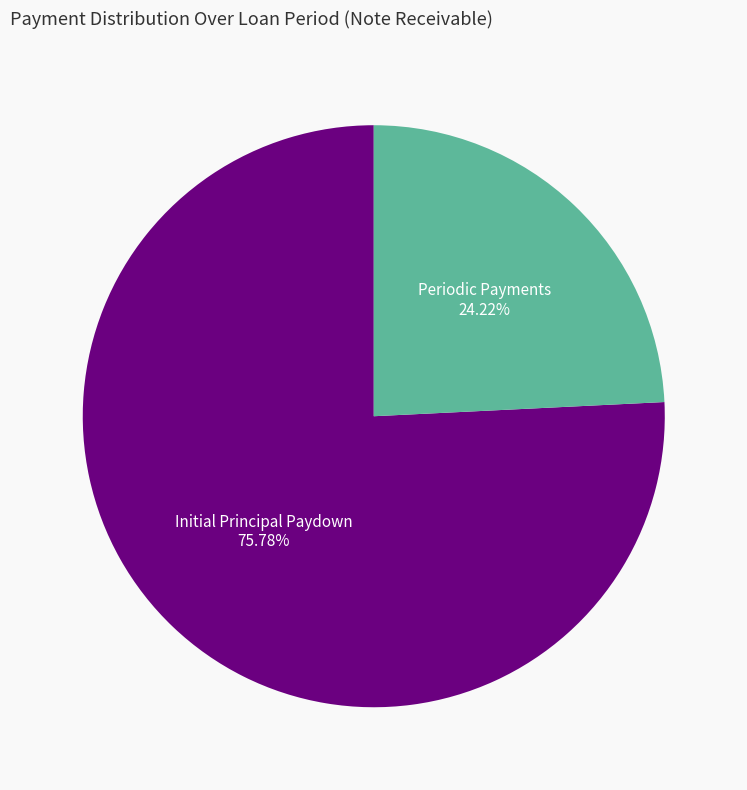

Which slice is the largest?

Initial Principal Paydown